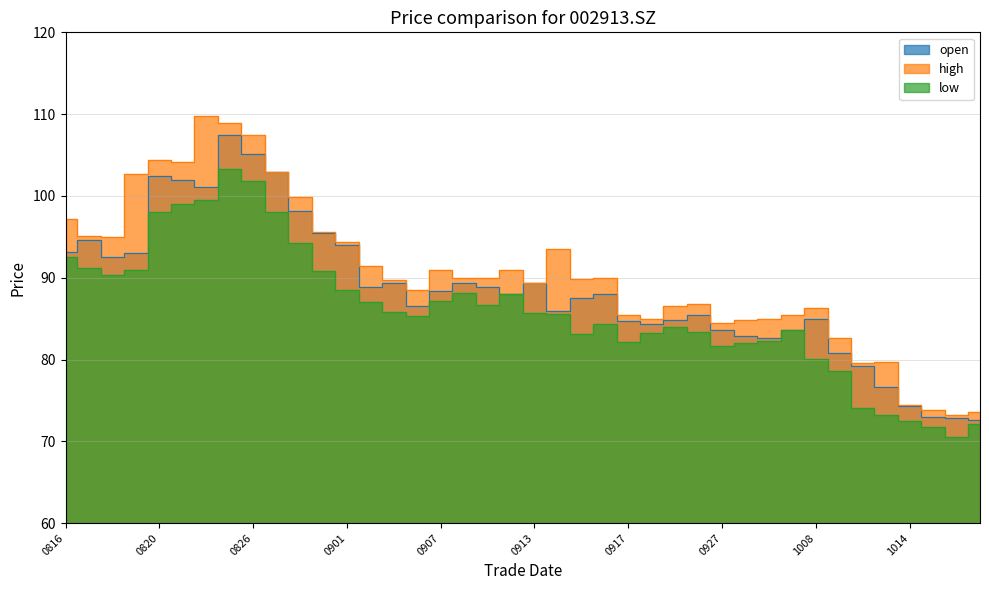

The open series shows 80.8 at 20211011. True or false?

True